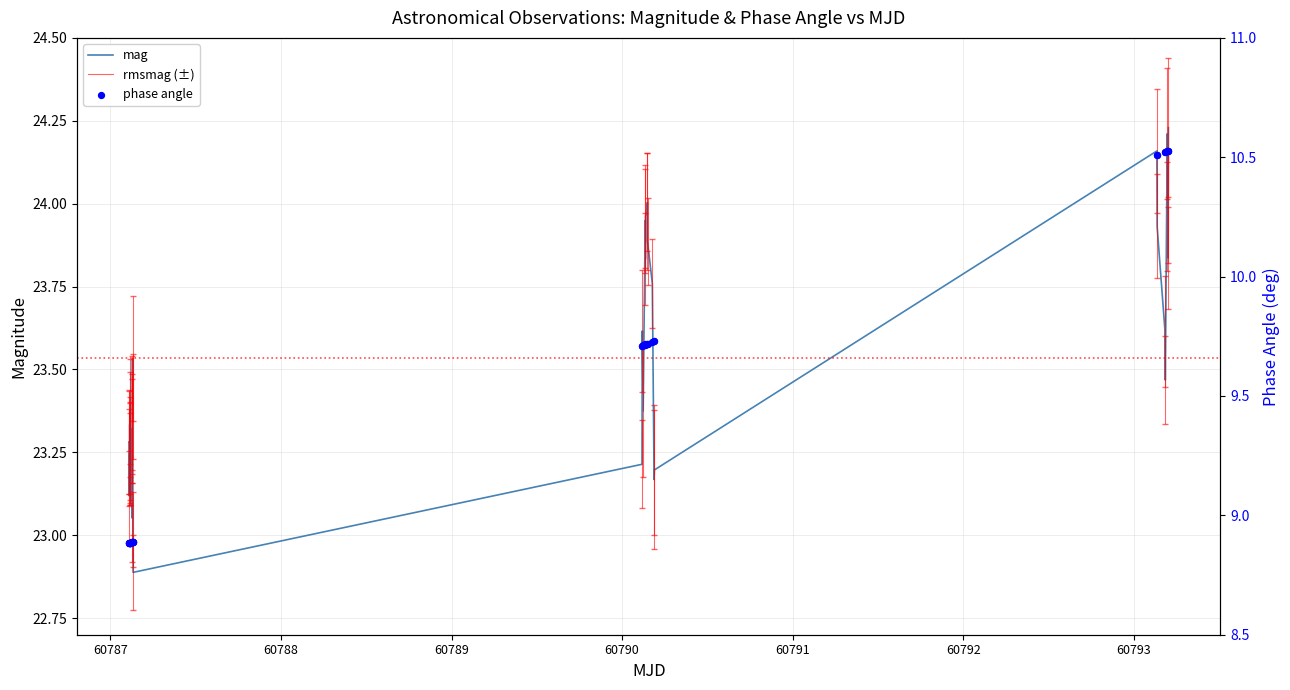

Which series has the largest total across all categories?

mag